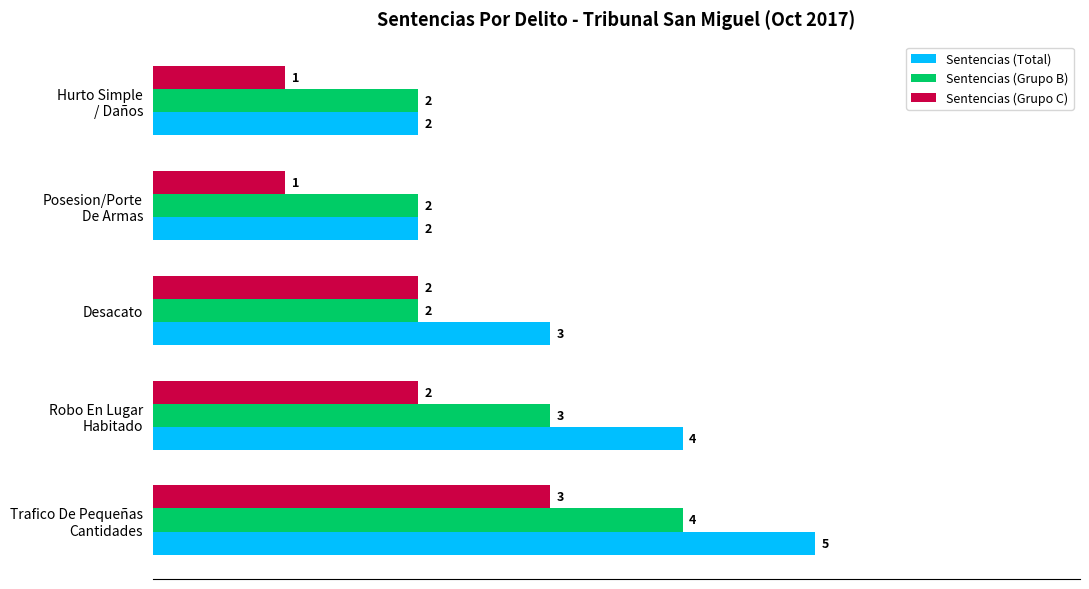

The value of Sentencias (Grupo C) at Desacato is 2. True or false?

True